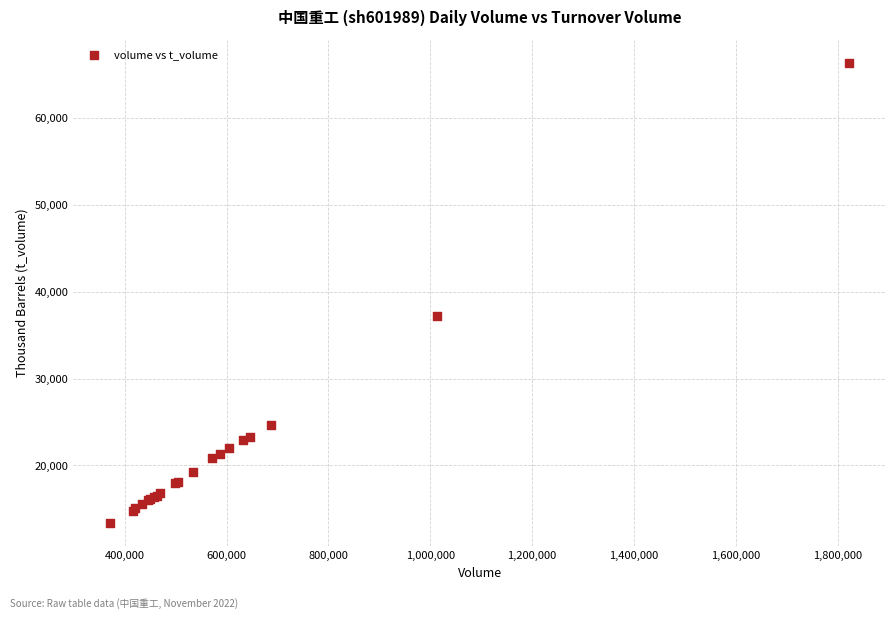

What Y value in the scatter plot is closest to 39866?

37246